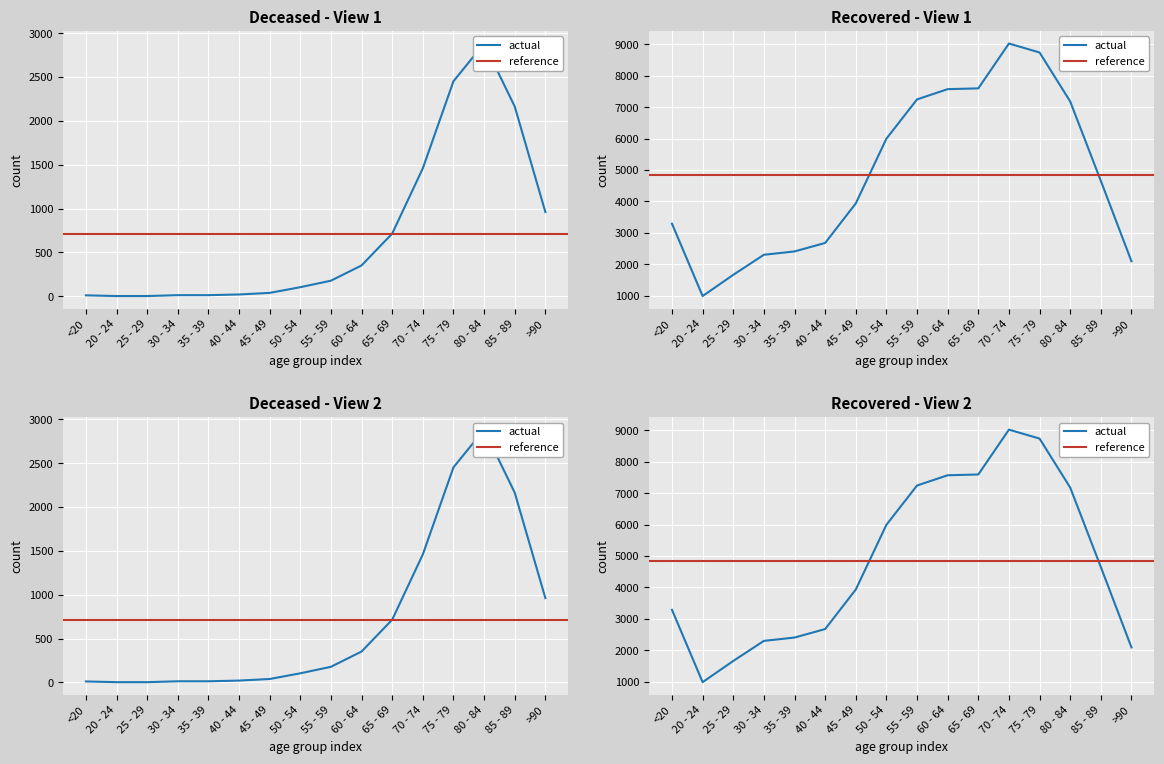

Count the number of categories in the chart.

16